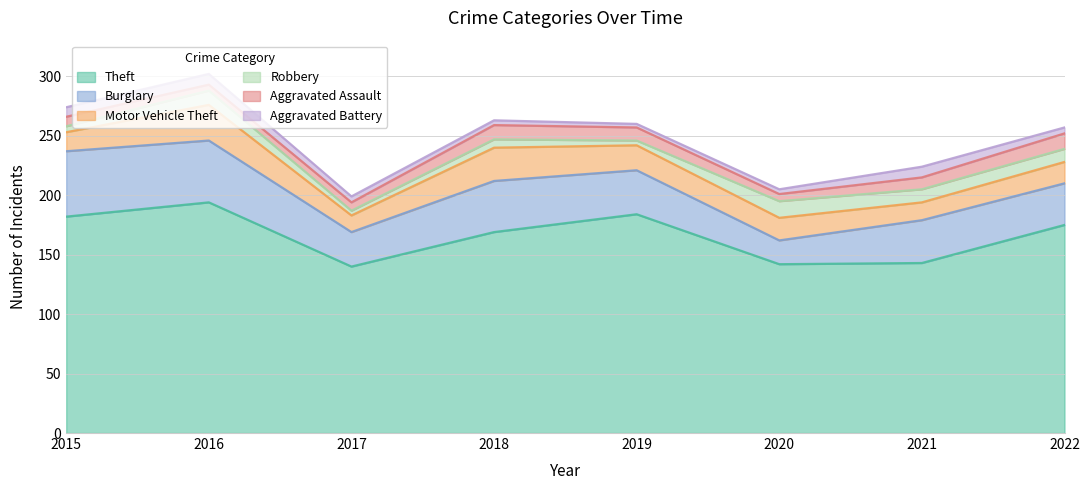

Which series has the widest spread of values?

Theft